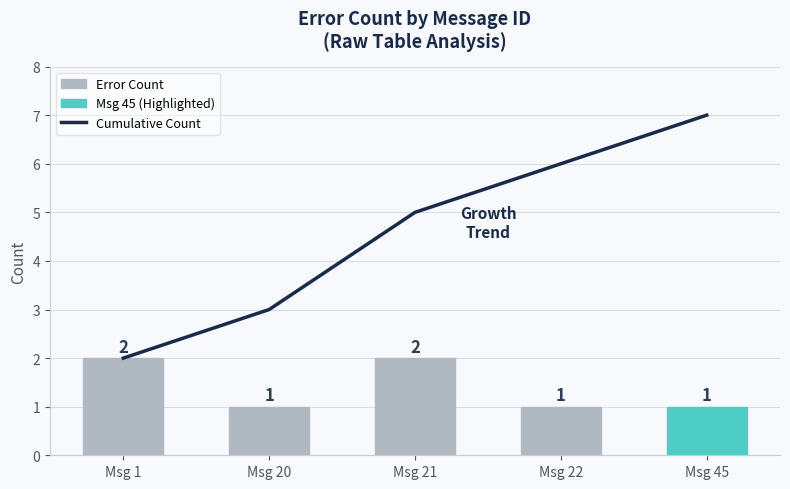

Rank the series by their average value, from highest to lowest.

Cumulative Count, Error Count